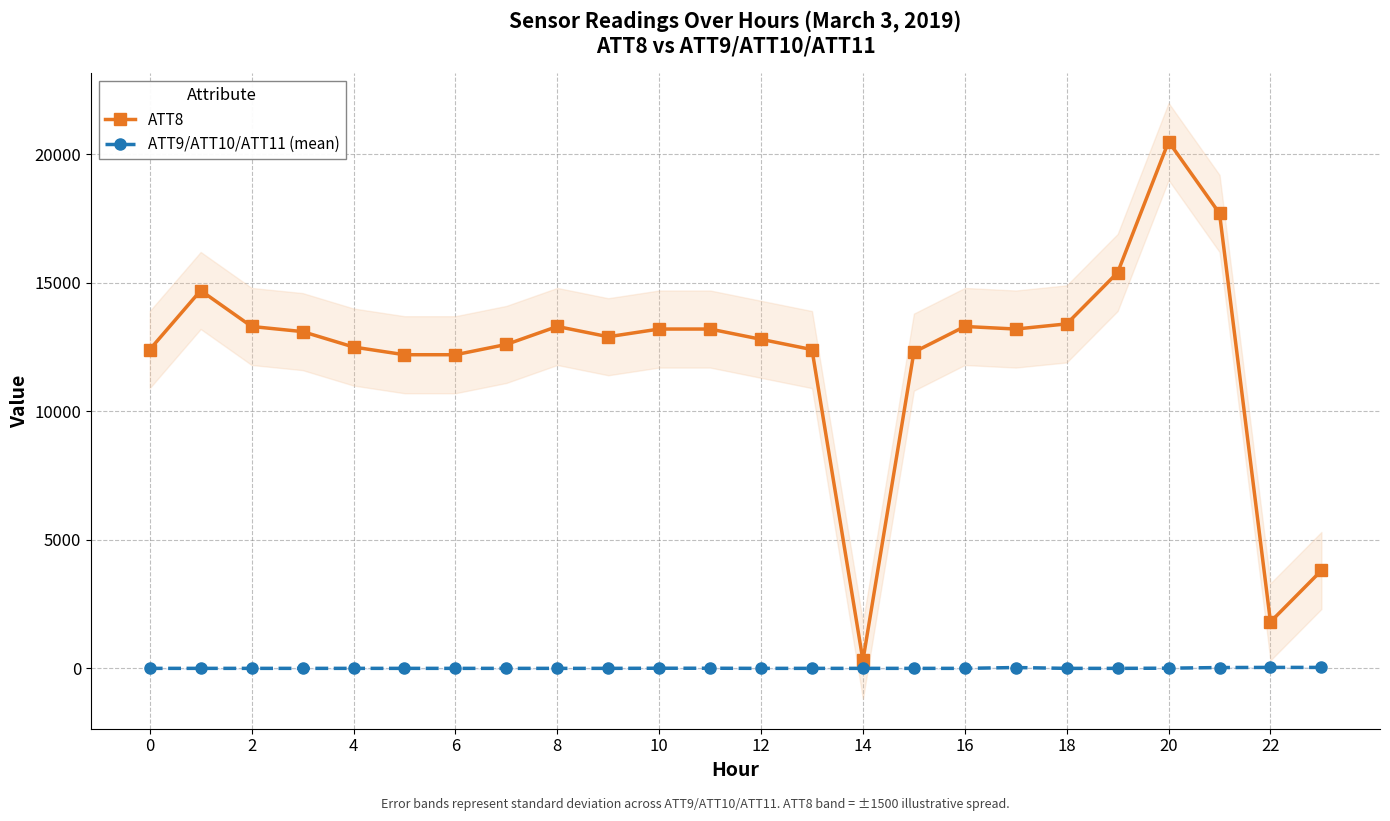

What is the difference between the ATT8 values at 4 and 18?

900.0